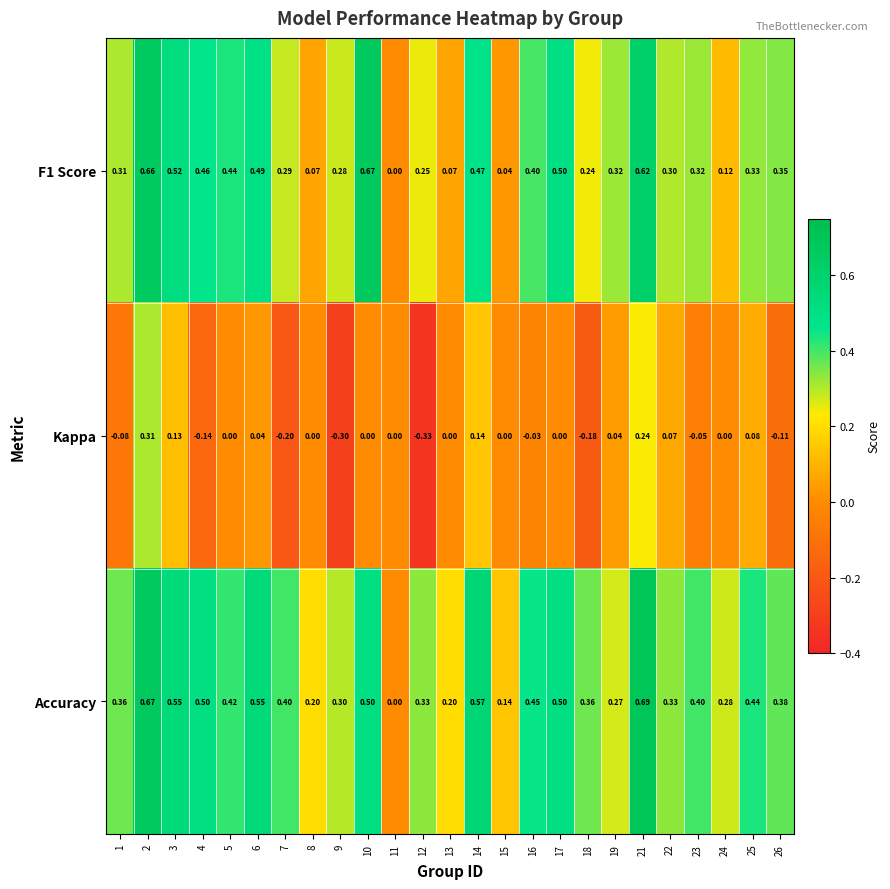

What is the minimum value shown in the chart?

-0.3